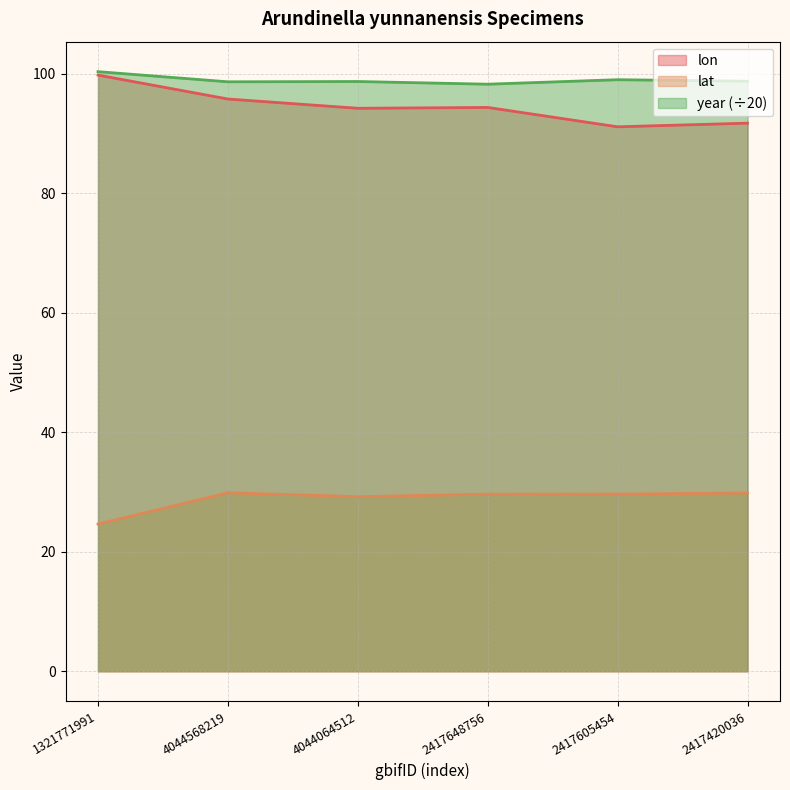

What is the difference between the lon values at 2417605454 and 4044064512?

3.1